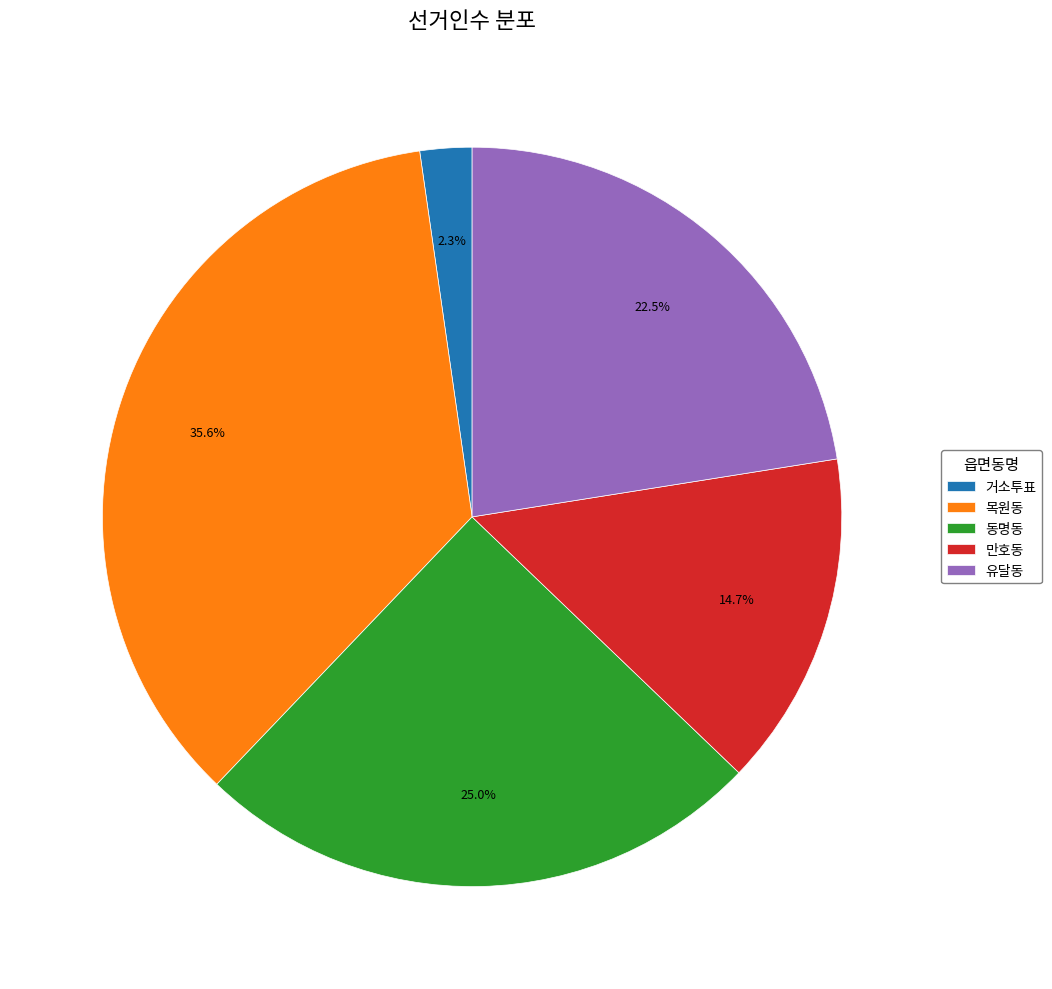

True or false: 거소투표 accounts for 13% of the total.

False